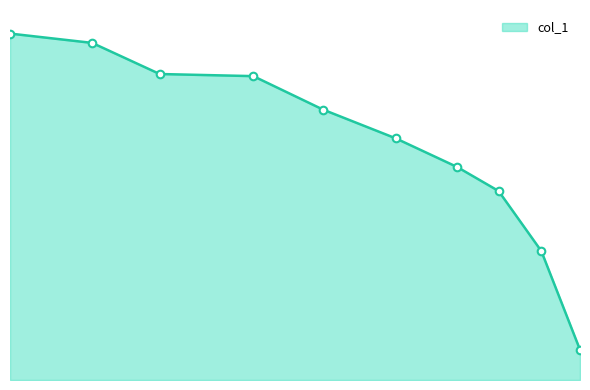

What is the ratio of the value at 0.3939 to the value at 0.6205?

1.0